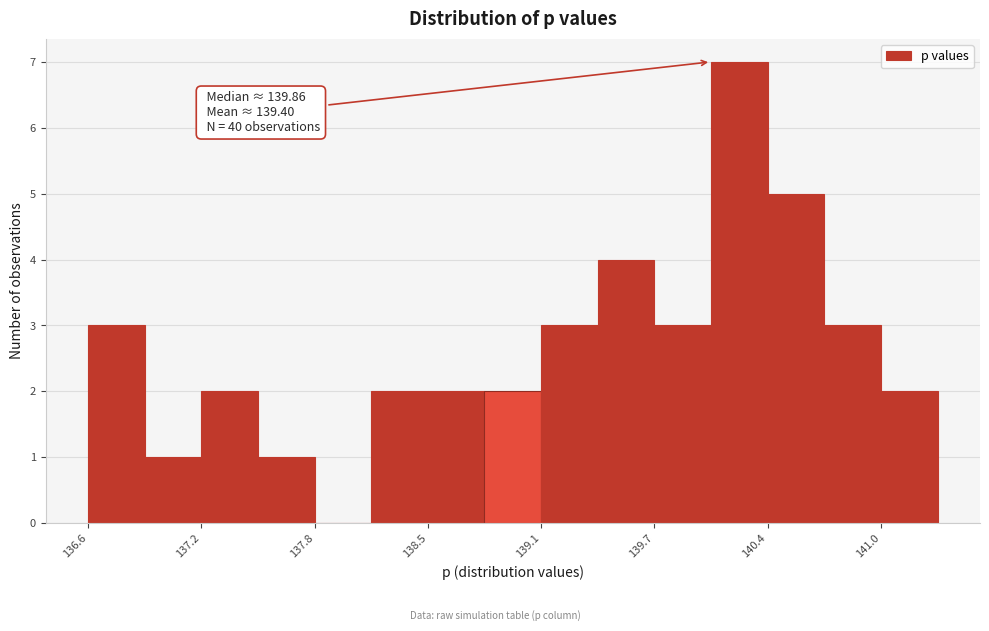

Around what value on the x-axis is the tallest bar? Give the approximate position of its centre, as read against the axis.

140.2